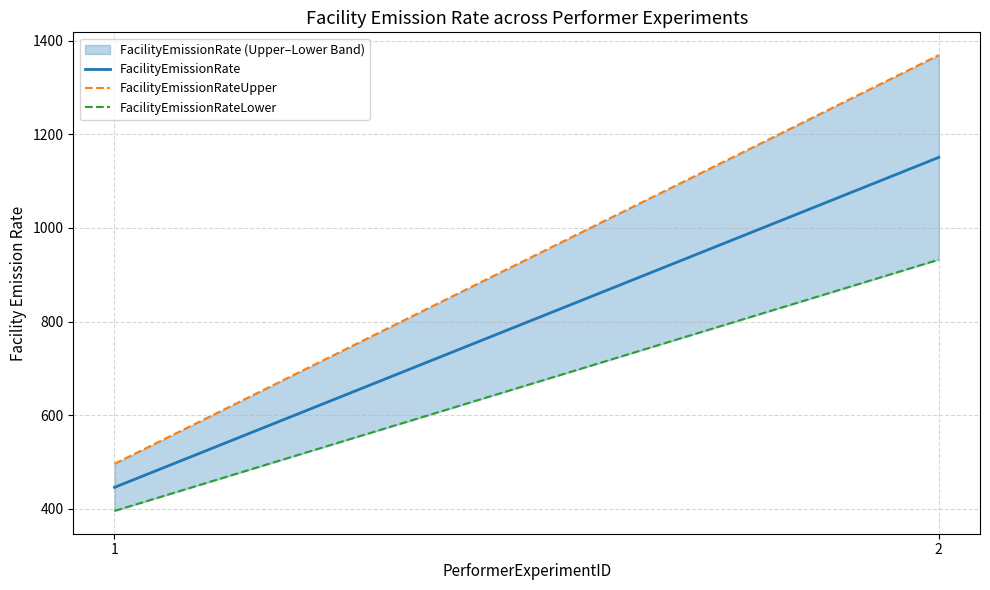

How many values in the FacilityEmissionRate series are below 1150?

1